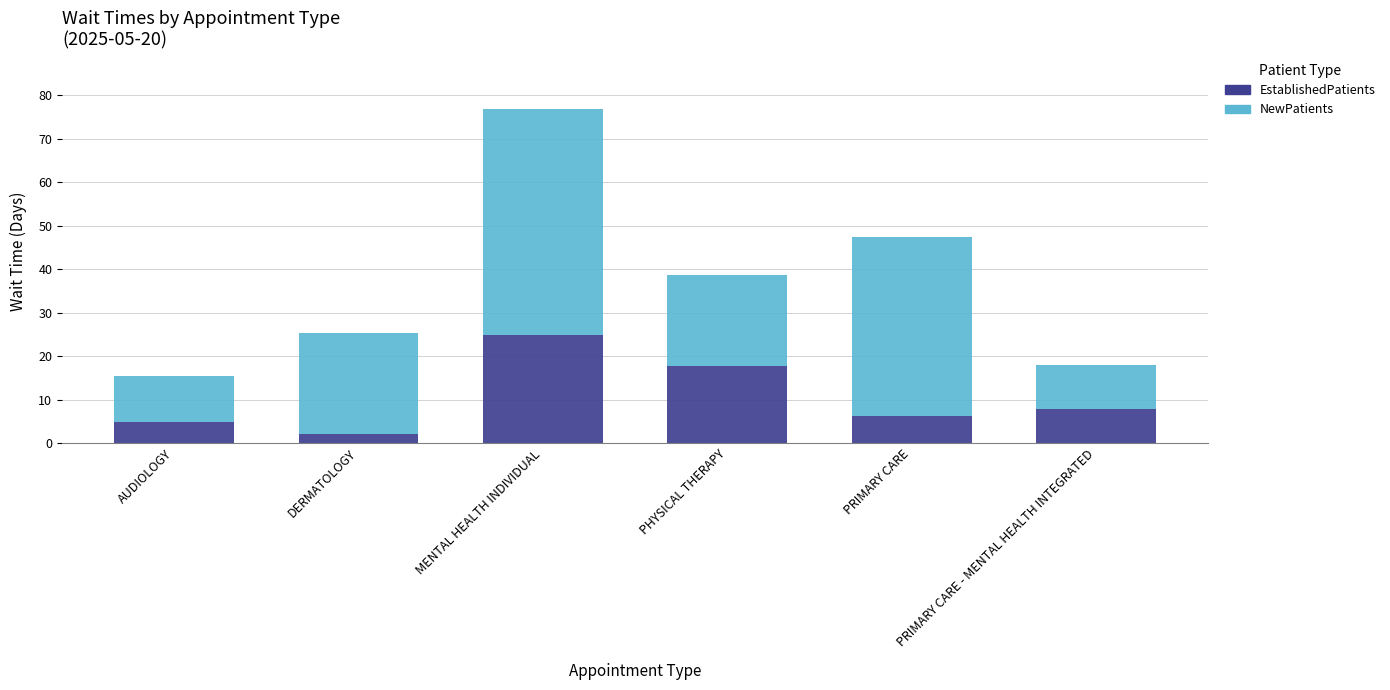

What are all the series names shown in the legend?

EstablishedPatients, NewPatients